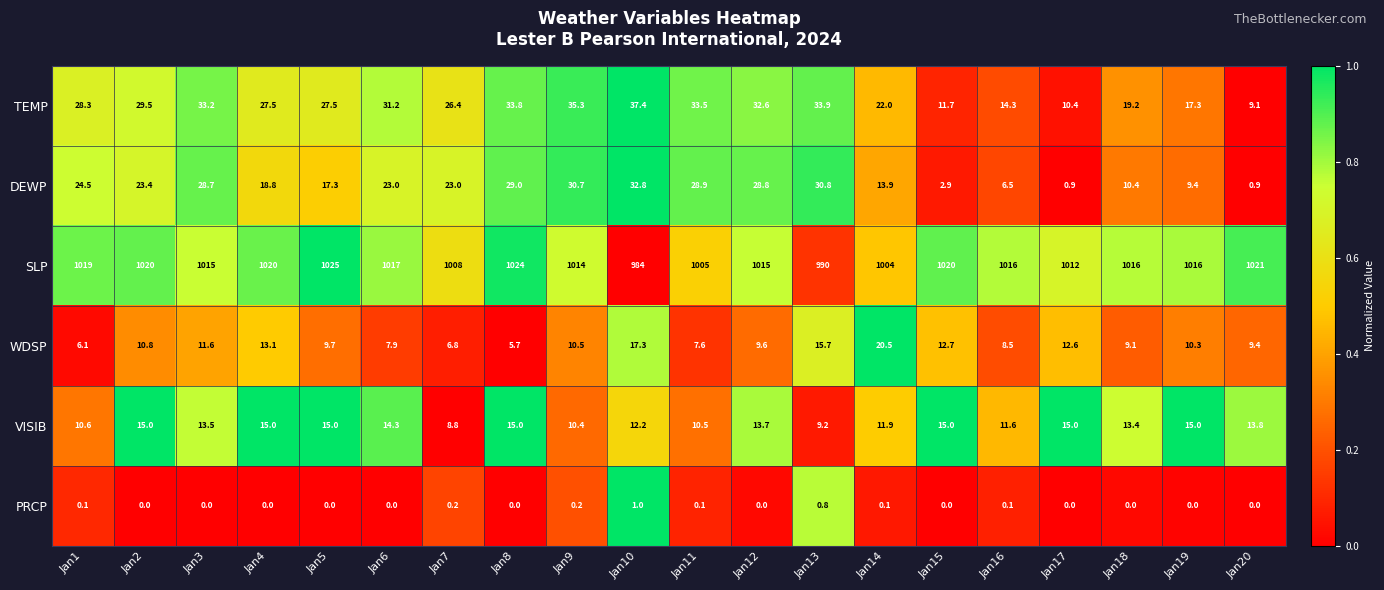

Is it true that DEWP equals 6.4 at Jan14?

False